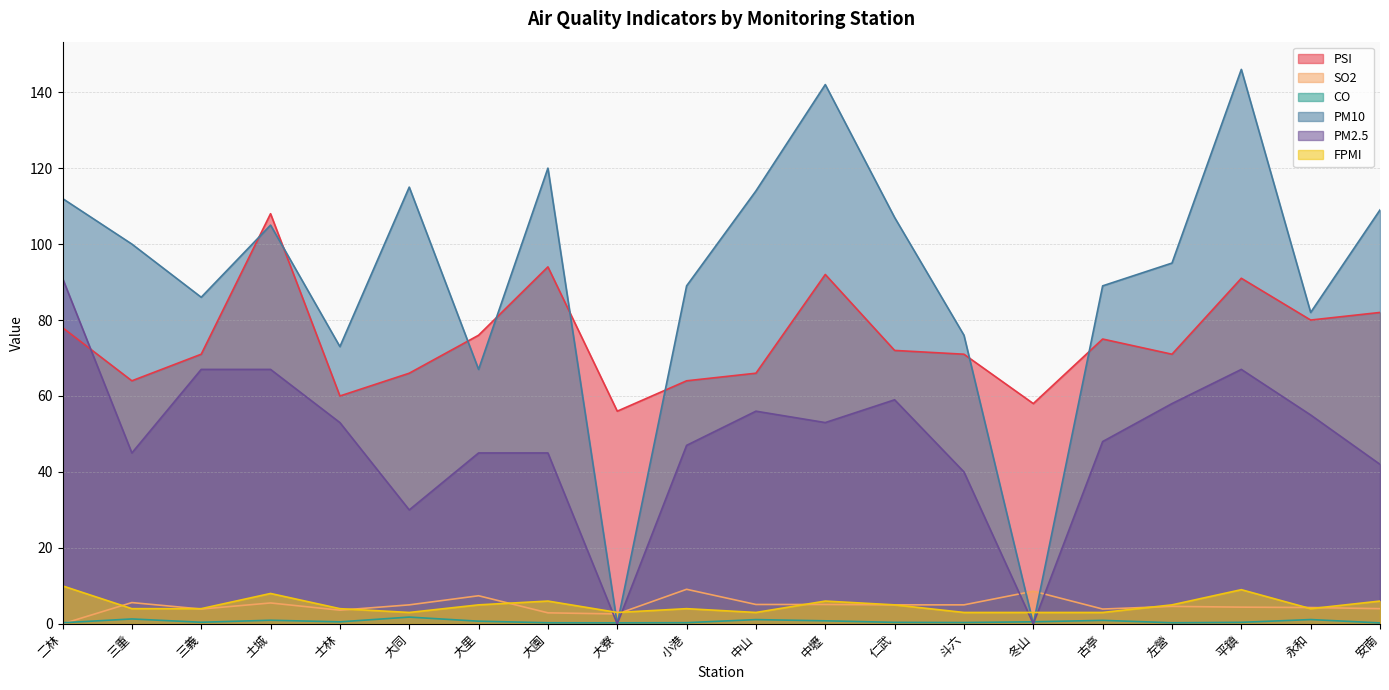

What value does the PM2.5 series have at 斗六?

40.0